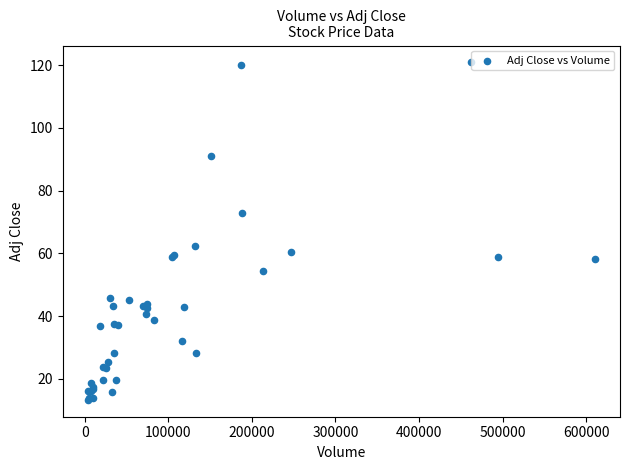

What Y value in the scatter plot is closest to 67?

62.4